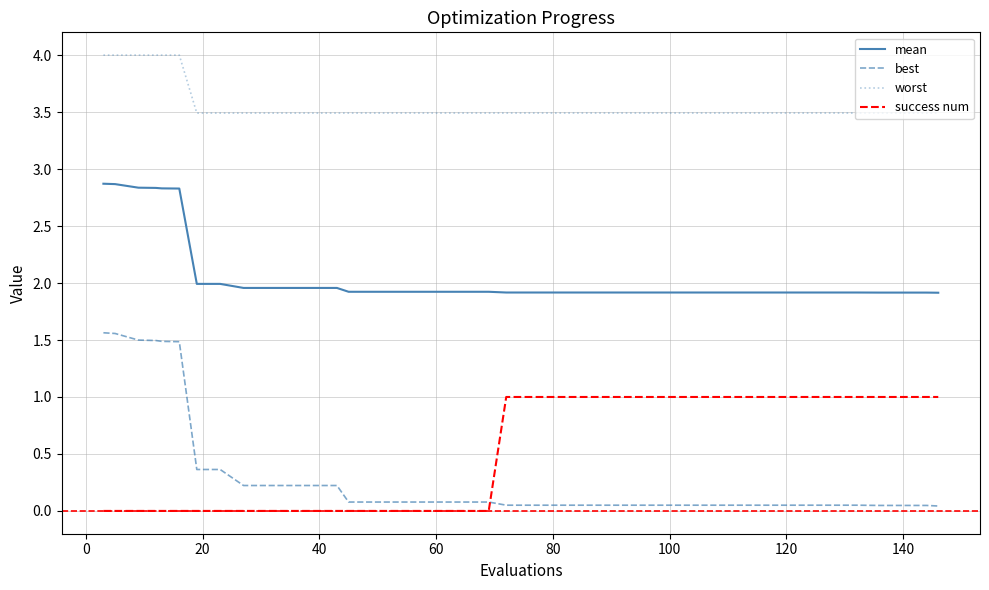

Does the chart display data point markers on the line(s)?

No